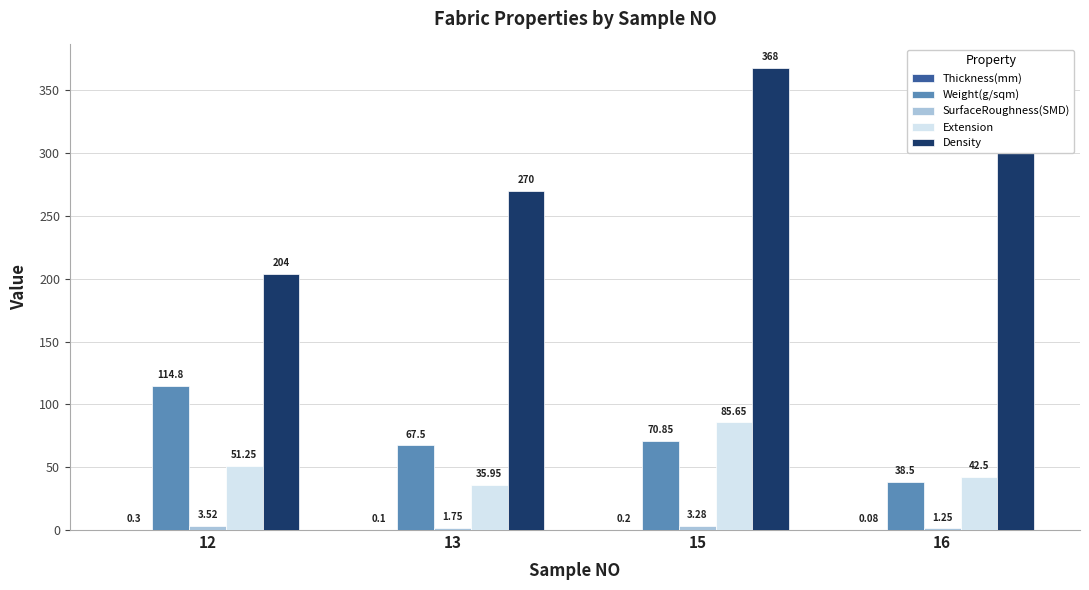

What is the average value of the Weight(g/sqm) series?

72.9